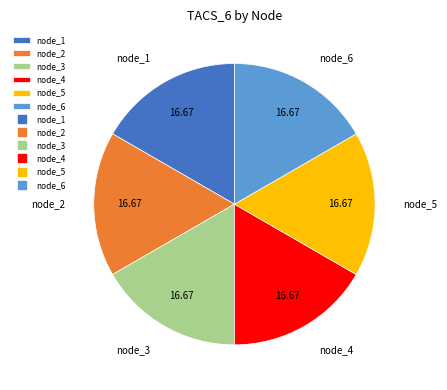

Combined, do node_4 and node_1 account for over 50%?

No